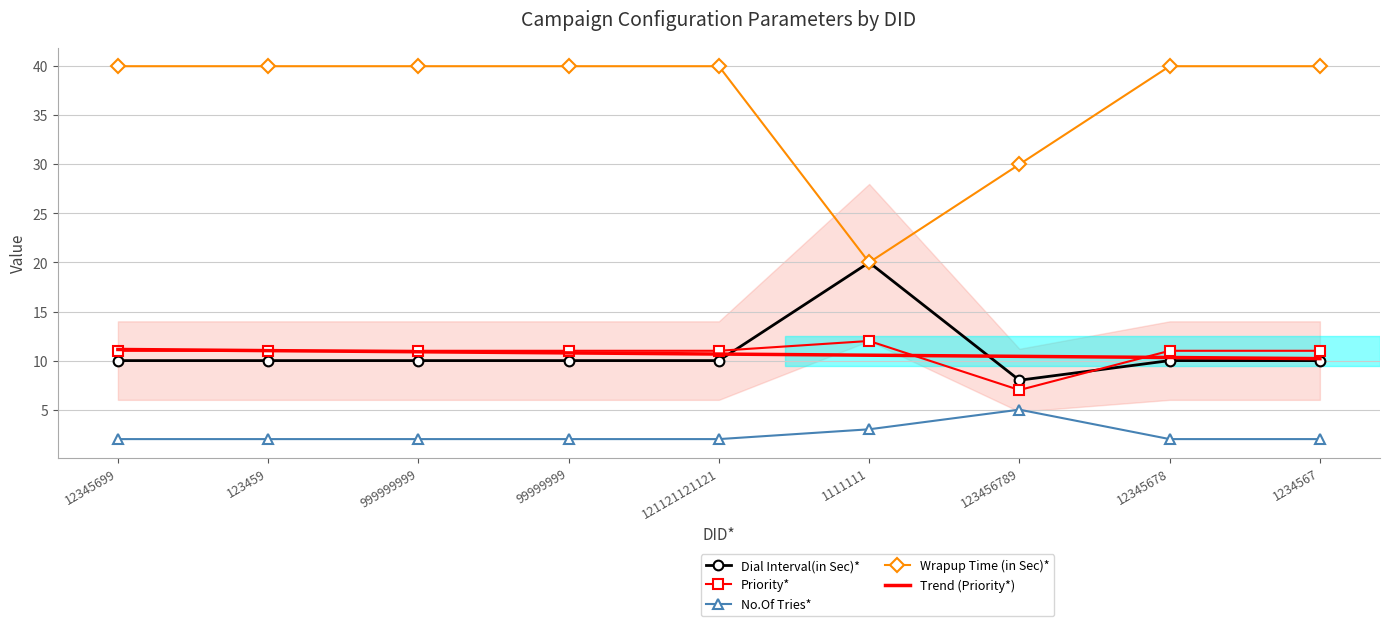

Rank the series by their maximum value, from highest to lowest.

Wrapup Time (in Sec)*, Dial Interval(in Sec)*, Priority*, Trend (Priority*), No.Of Tries*